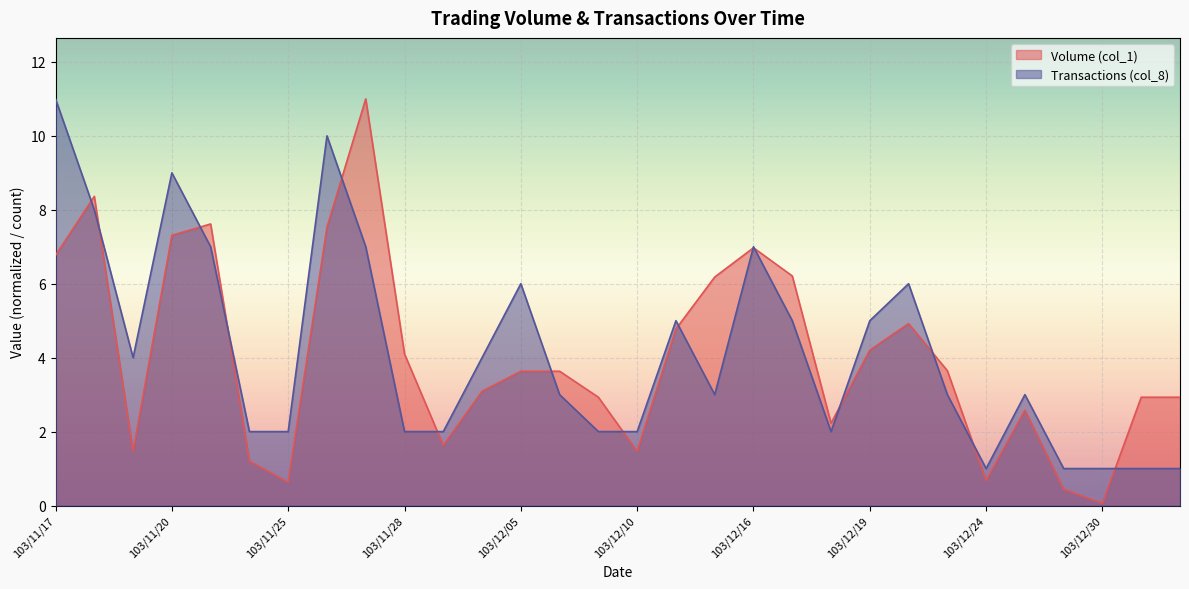

Where is Volume (col_1) nearest to the value 5?

103/12/22